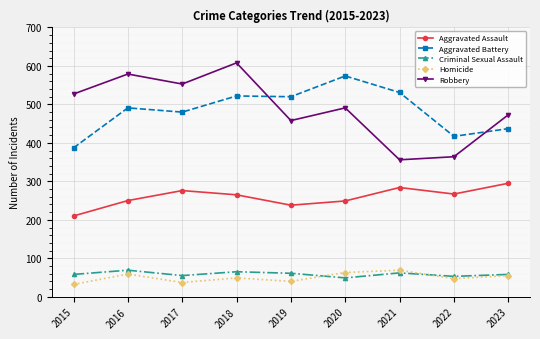

Read the Criminal Sexual Assault value at 2015.

58